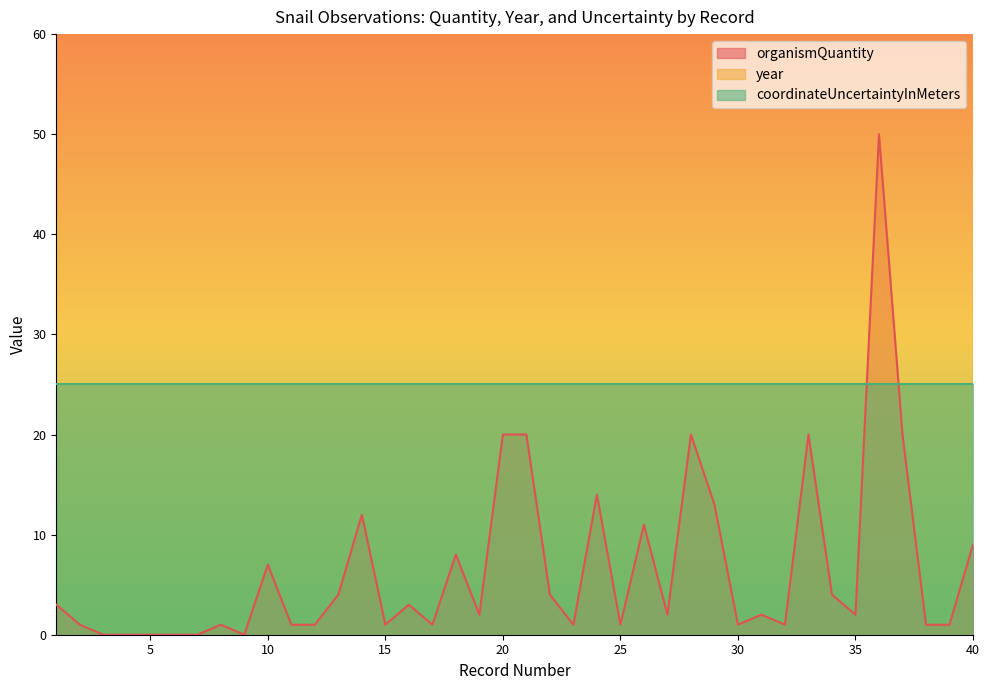

True or false: year has more than 1 interior local peaks.

False